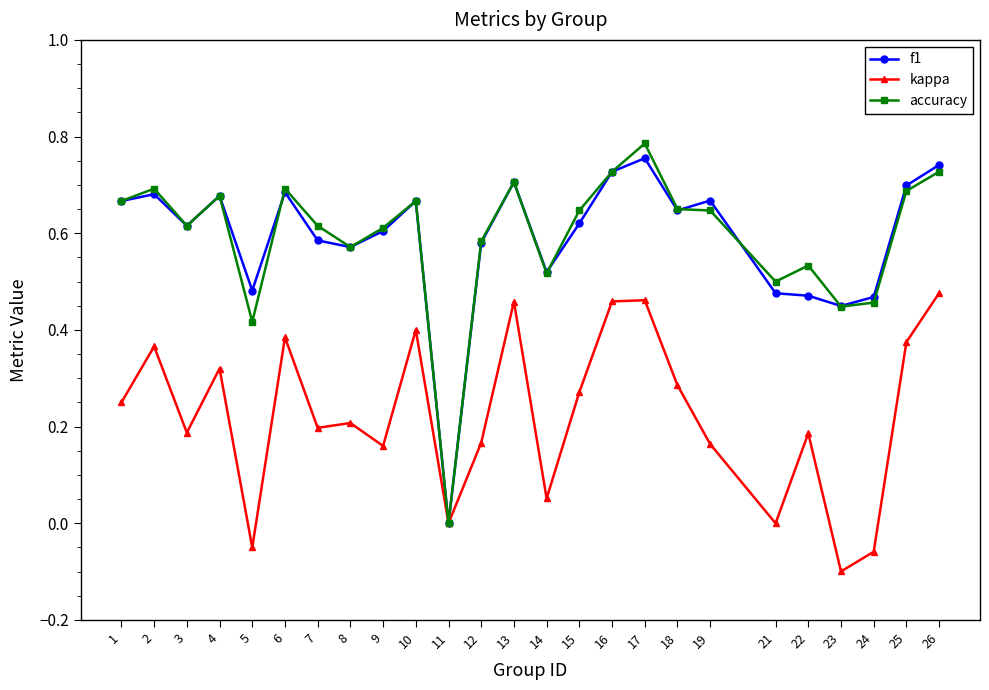

What is the total value across all series at 15?

1.5